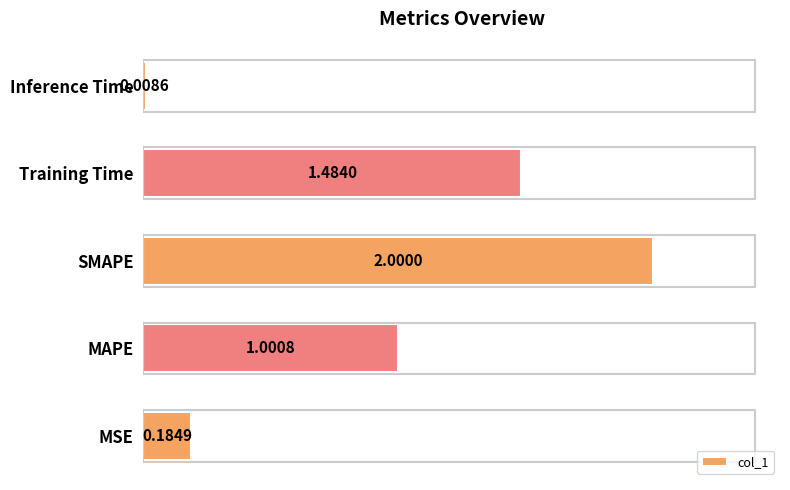

How many values exceed 1?

3